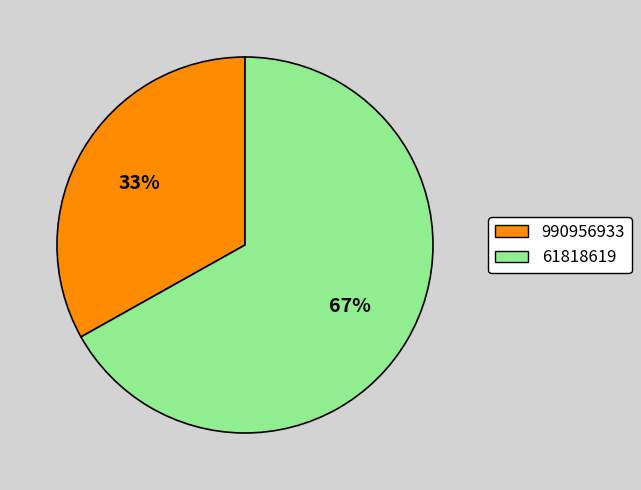

What percentage is the 990956933 slice, to the nearest percent?

33%